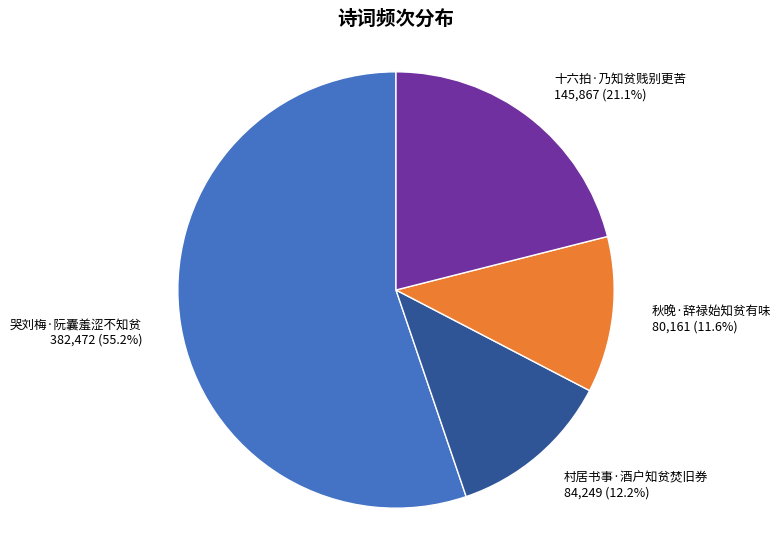

True or false: 十六拍·乃知贫贱别更苦 accounts for 12% of the total.

False